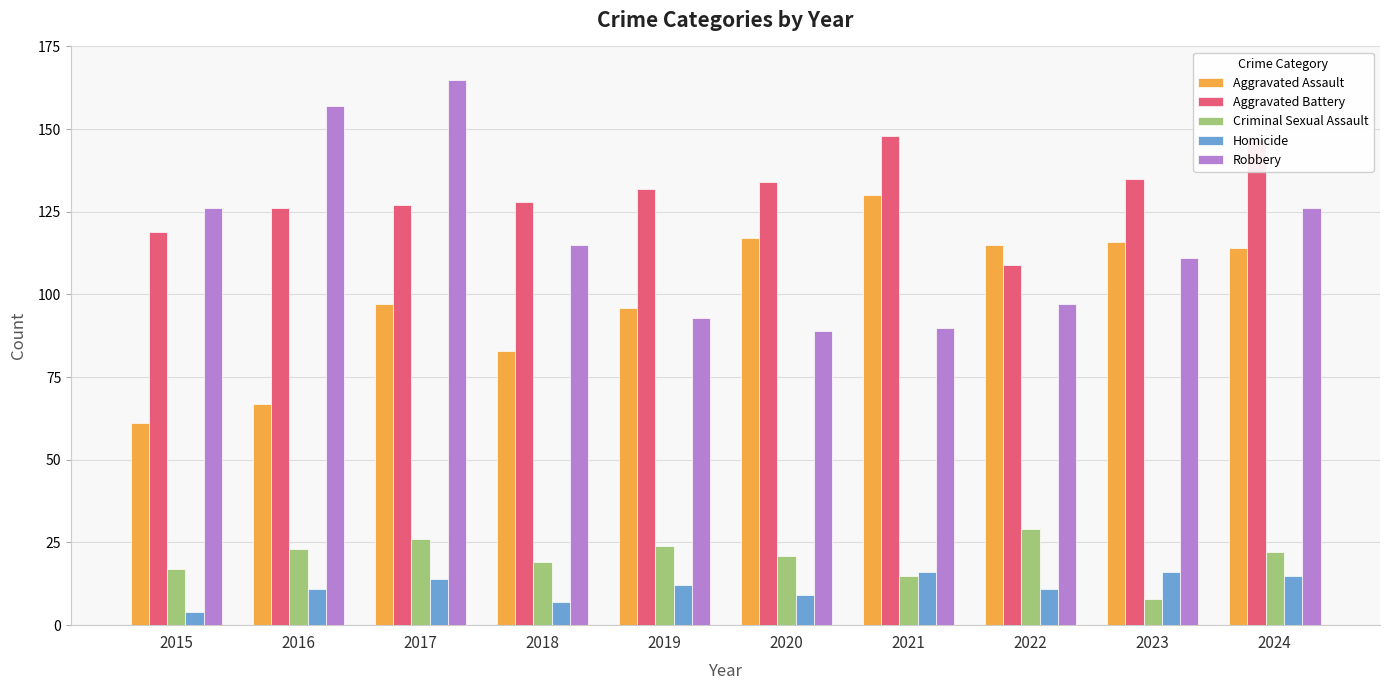

Reading left to right, transcribe all the data shown in this chart.

Aggravated Assault: 2015=61	2016=67	2017=97	2018=83	2019=96	2020=117	2021=130	2022=115	2023=116	2024=114
Aggravated Battery: 2015=119	2016=126	2017=127	2018=128	2019=132	2020=134	2021=148	2022=109	2023=135	2024=147
Criminal Sexual Assault: 2015=17	2016=23	2017=26	2018=19	2019=24	2020=21	2021=15	2022=29	2023=8	2024=22
Homicide: 2015=4	2016=11	2017=14	2018=7	2019=12	2020=9	2021=16	2022=11	2023=16	2024=15
Robbery: 2015=126	2016=157	2017=165	2018=115	2019=93	2020=89	2021=90	2022=97	2023=111	2024=126